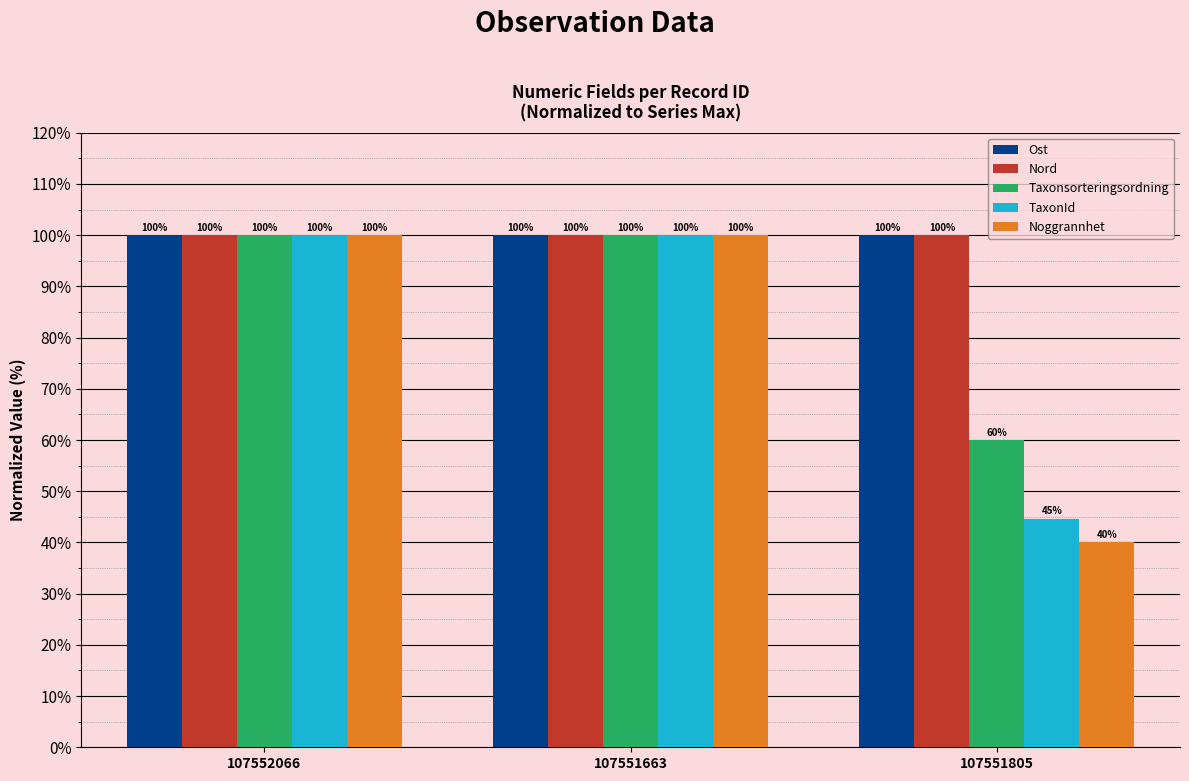

What is the difference between the maximum and minimum values in the Noggrannhet series?

60.0